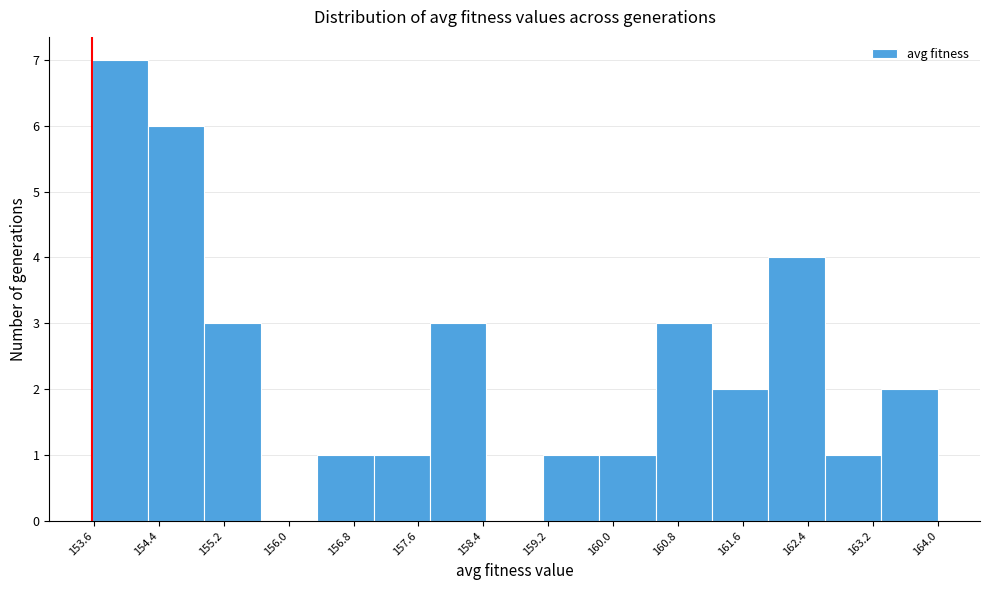

Which range on the x-axis has the tallest bar?

153.6 to 154.3